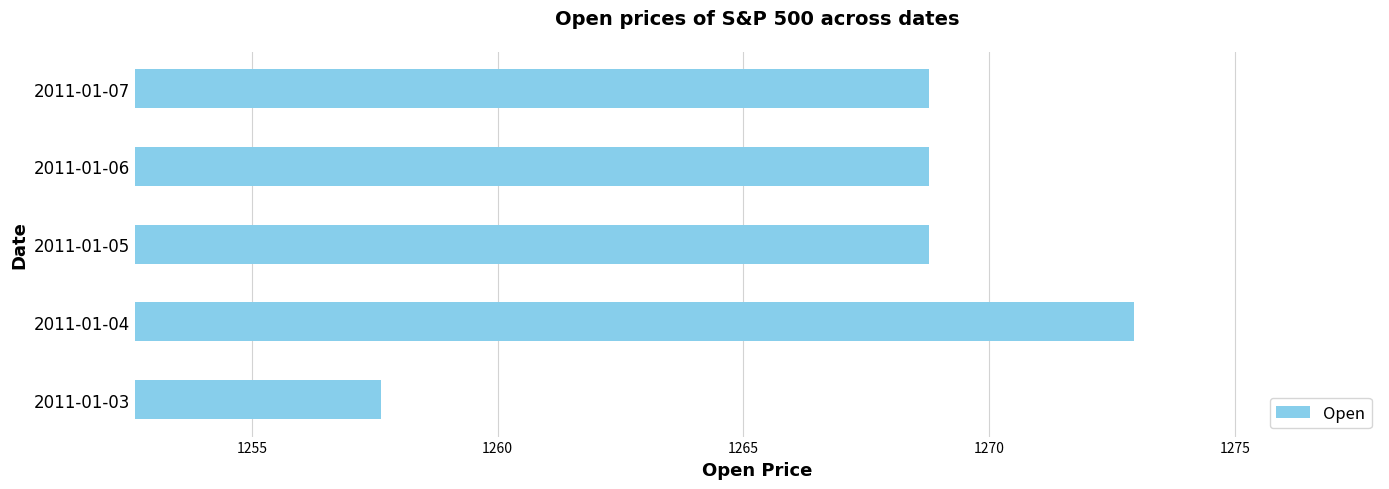

Which label corresponds to the smallest value in the chart?

2011-01-03